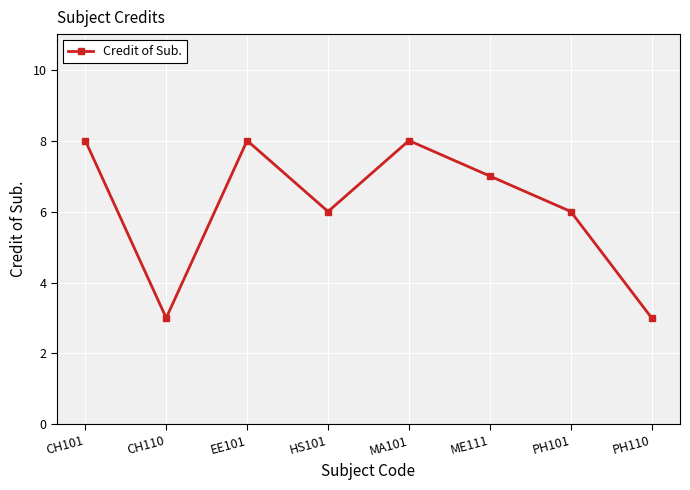

Reading right to left, list all the values displayed in this chart.

PH110=3	PH101=6	ME111=7	MA101=8	HS101=6	EE101=8	CH110=3	CH101=8